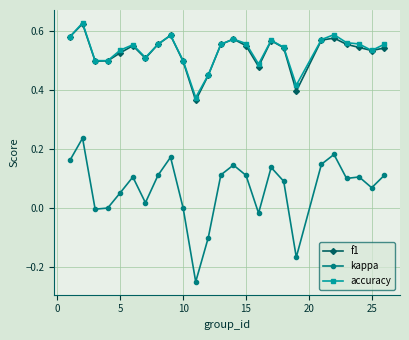

What is the sum of all f1 values?

13.2